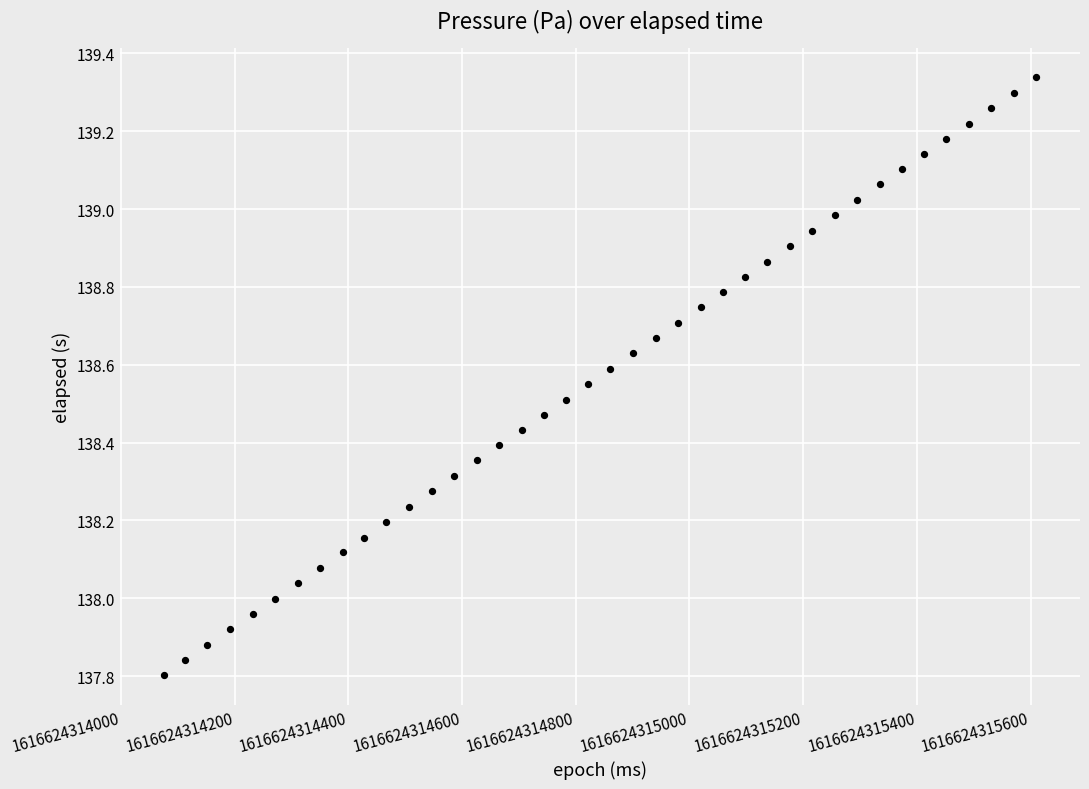

What is the range of Y values (max minus min)?

1.5